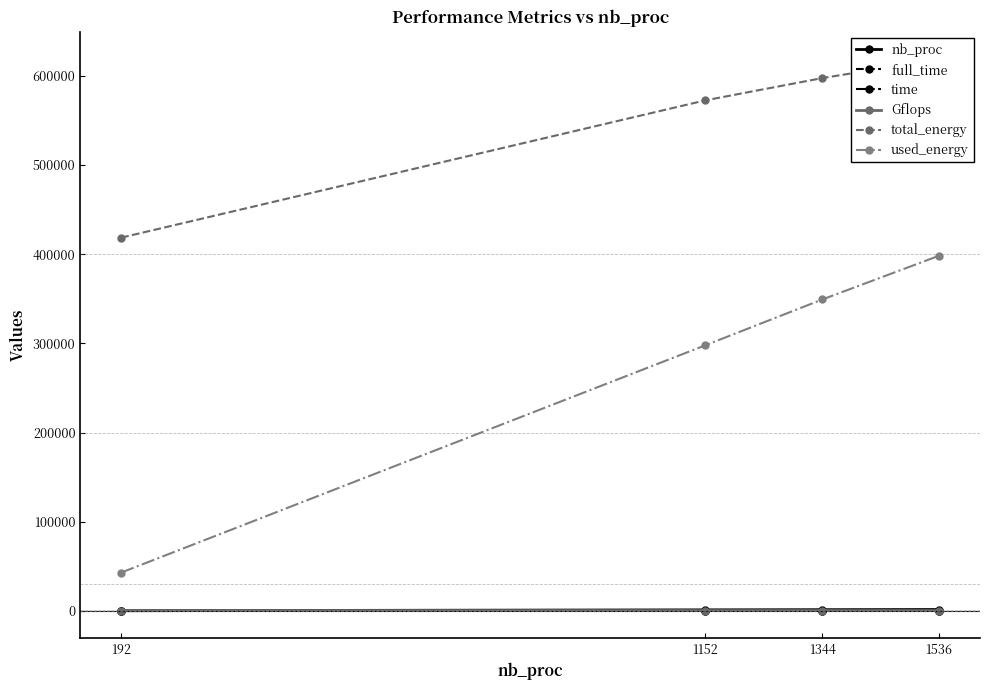

Is the value of full_time at 1344 greater than the value of nb_proc at 1152?

No